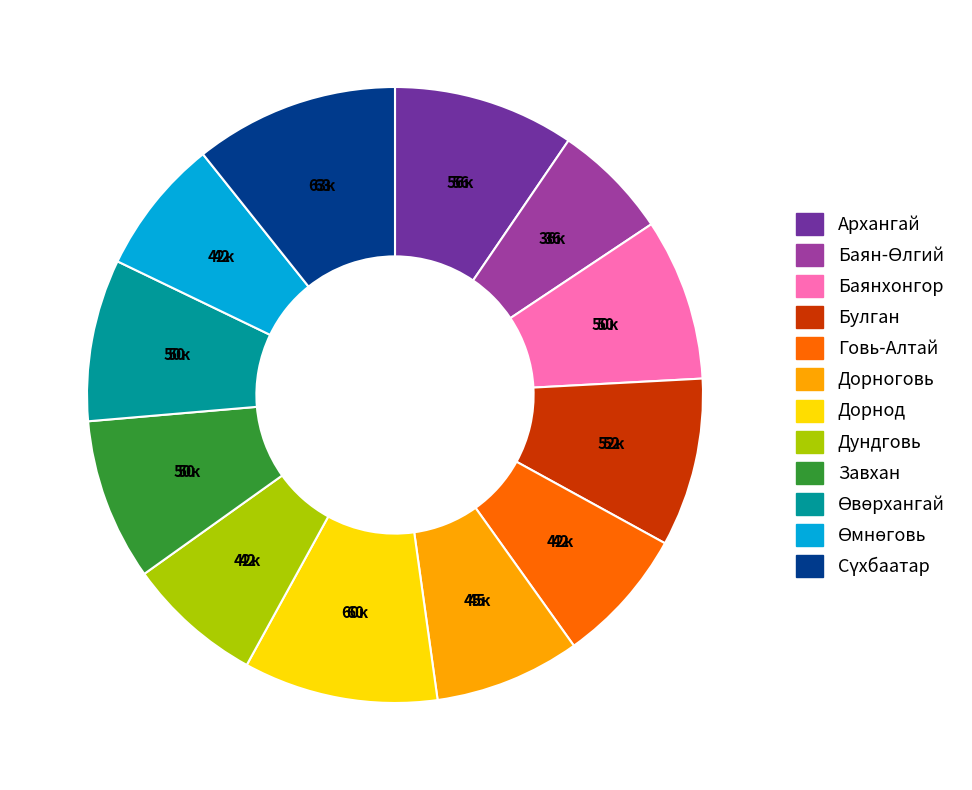

Is it true that Булган is 9% of the pie?

True